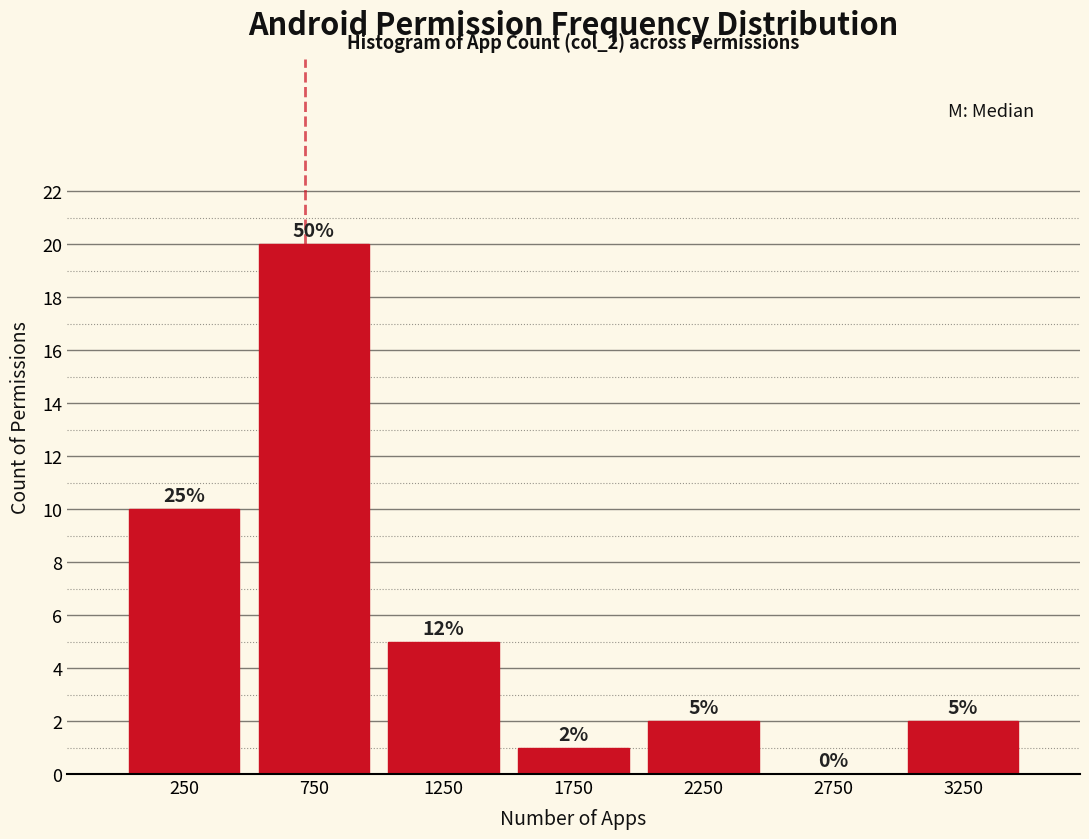

Which range on the x-axis has the tallest bar?

500 to 1000